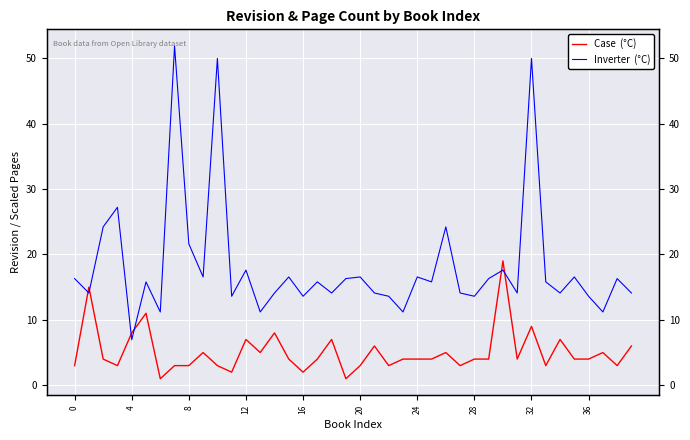

Where is the first local minimum for Inverter  (°C)?

4